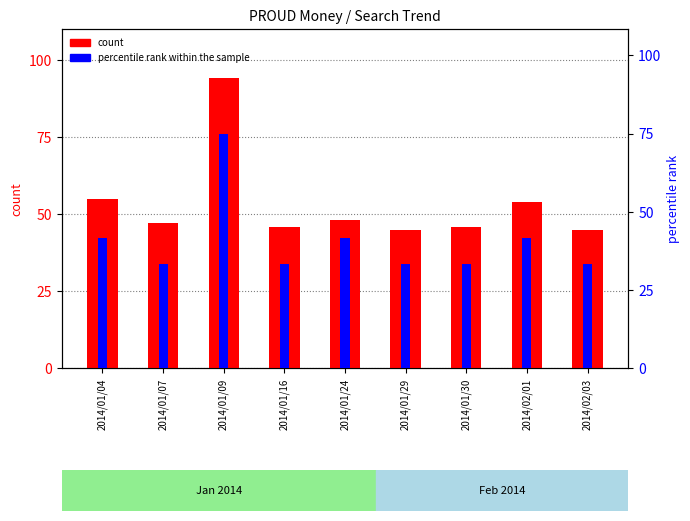

What is the highest value of the count series?

94